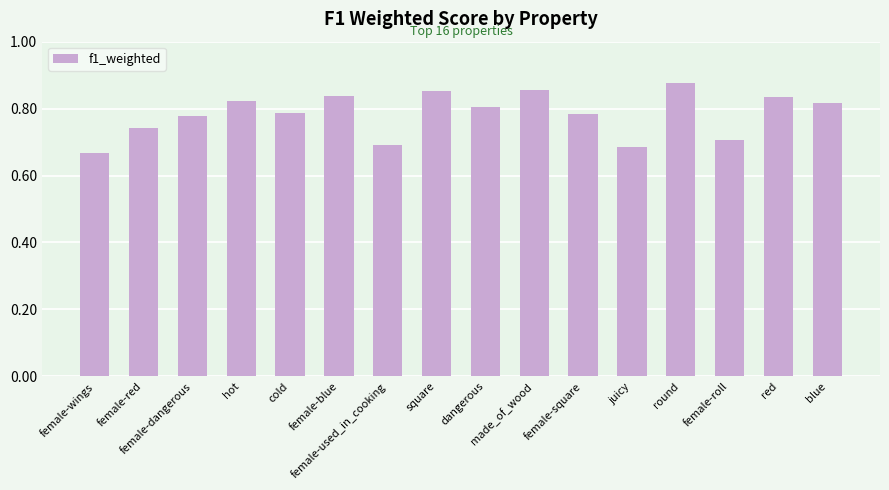

What is the difference between the maximum and minimum values?

0.2